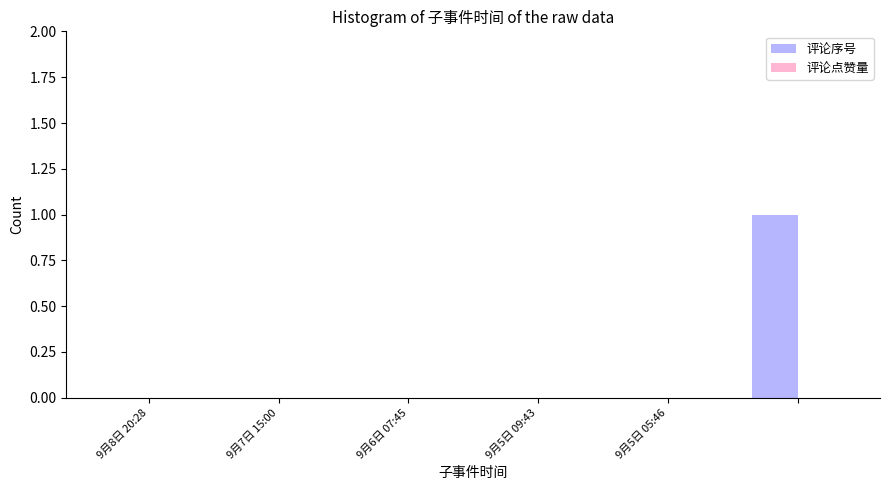

Count the number of categories in the chart.

6